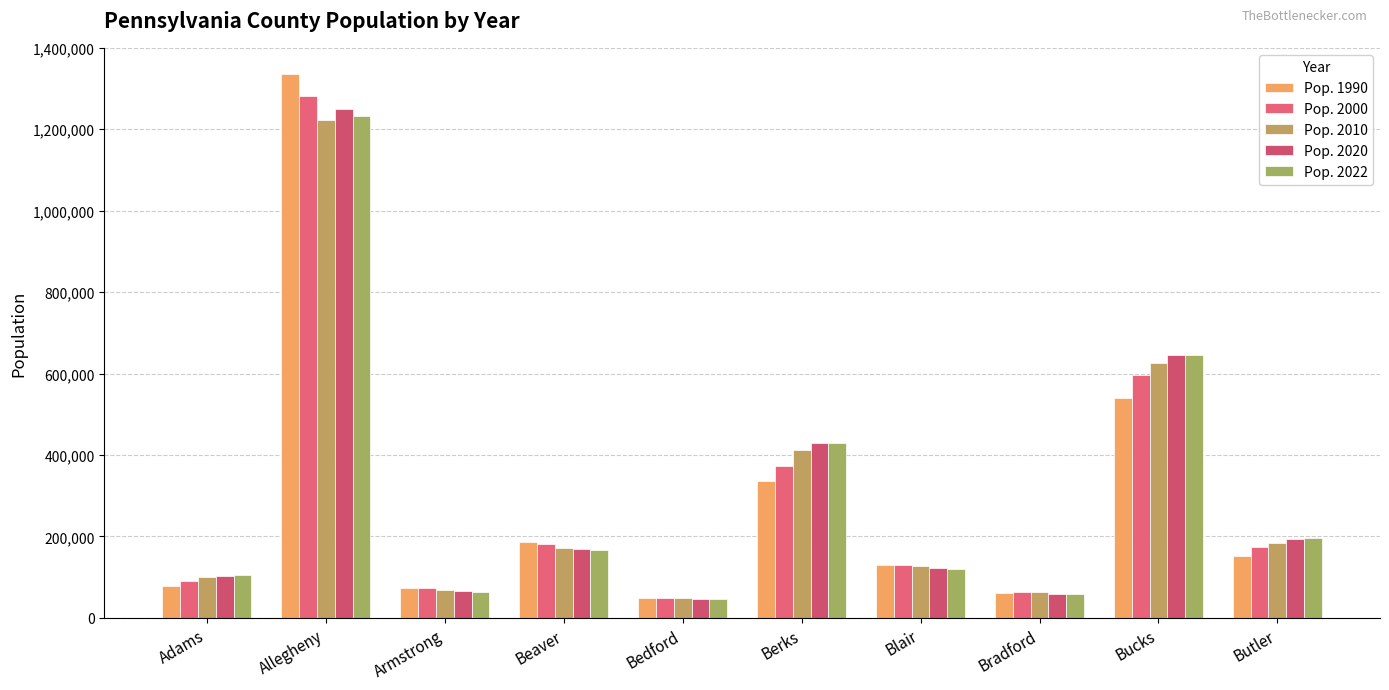

Is the value of Pop. 2010 at Armstrong greater than the value of Pop. 2022 at Allegheny?

No